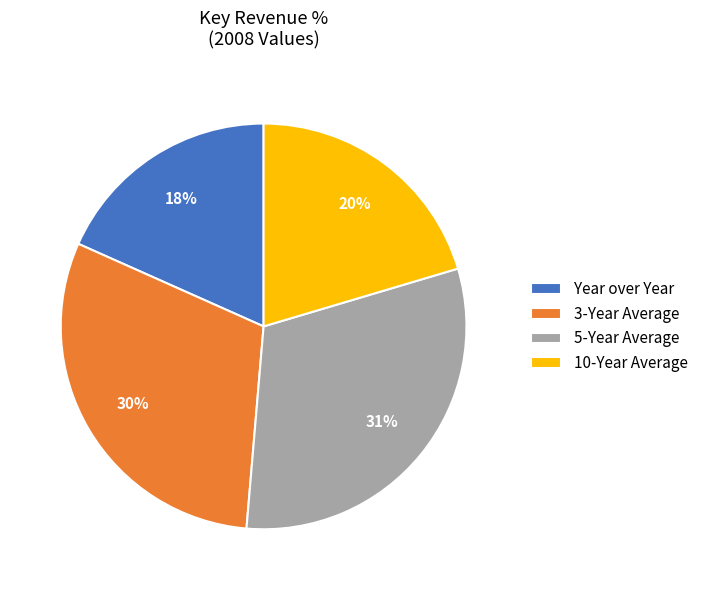

Is the sum of 10-Year Average and 5-Year Average greater than half?

Yes